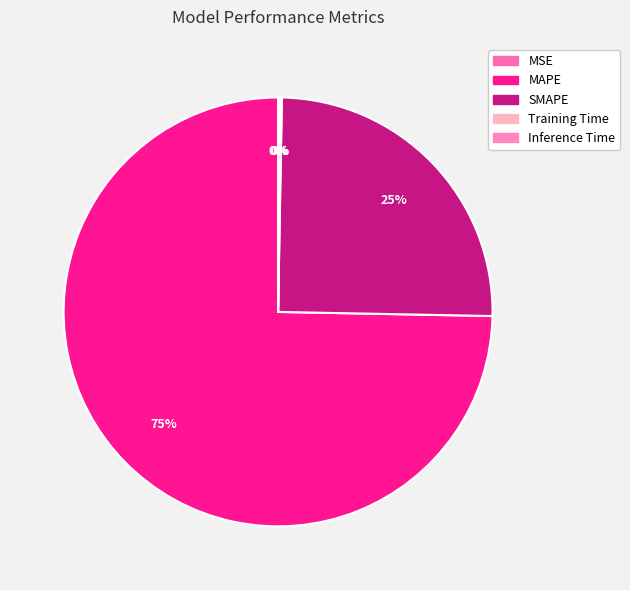

Combined, what portion of the pie is MSE and SMAPE?

25.0%